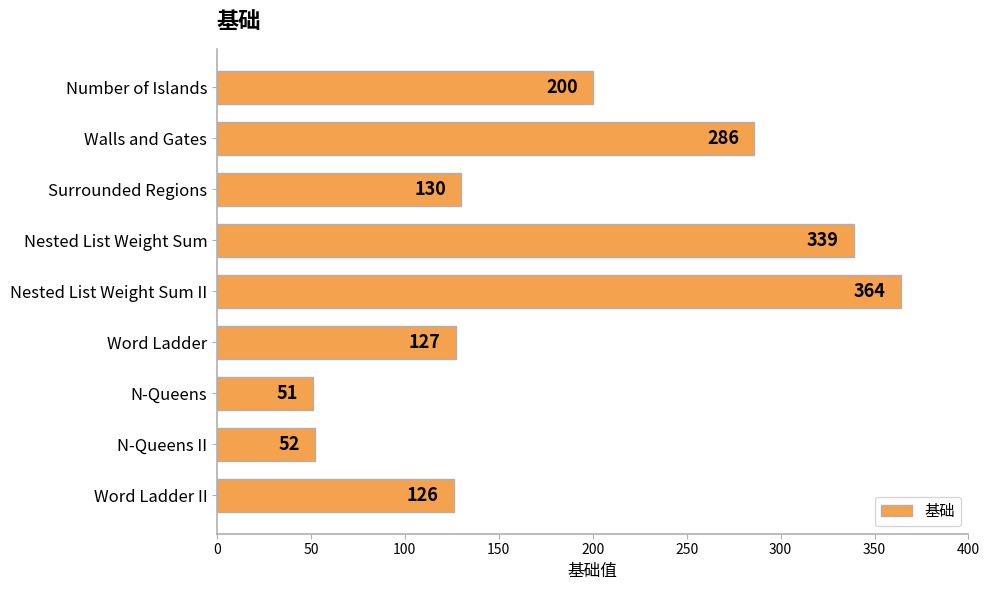

What is the sum of all values?

1675